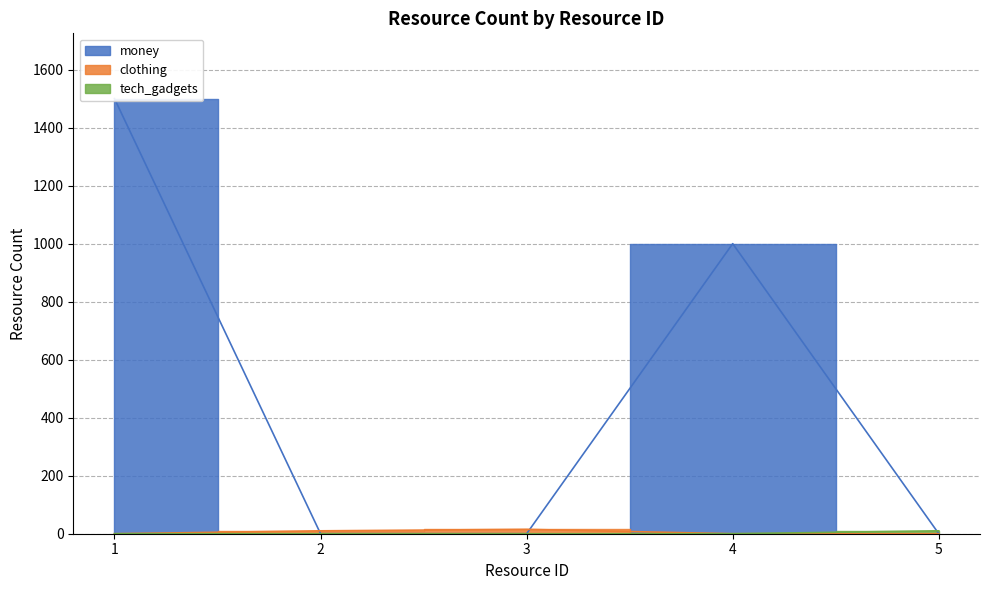

List the labels in order of value, smallest first.

2, 3, 5, 4, 1